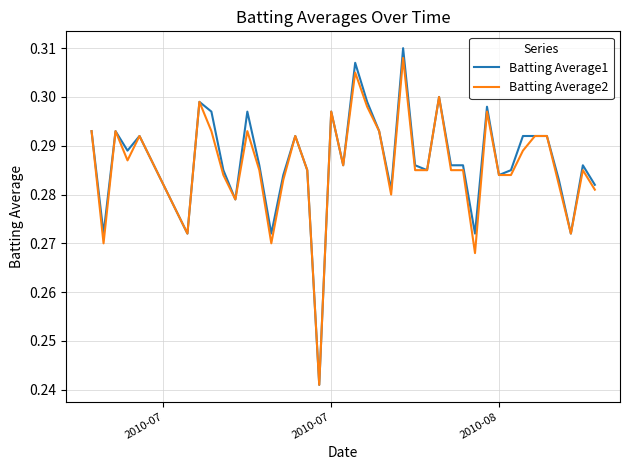

Which series has the largest range (max minus min)?

Batting Average1